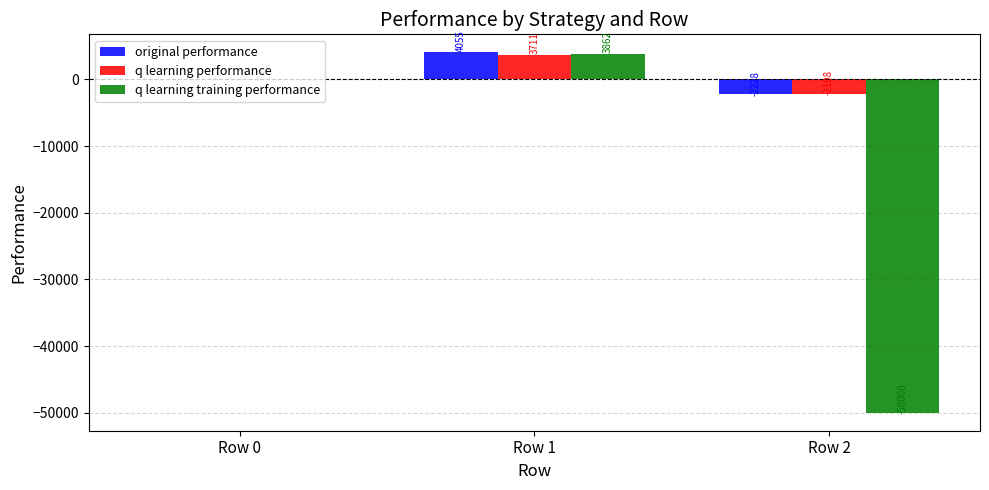

What is the spread (max minus min) of values at Row 0?

50.8